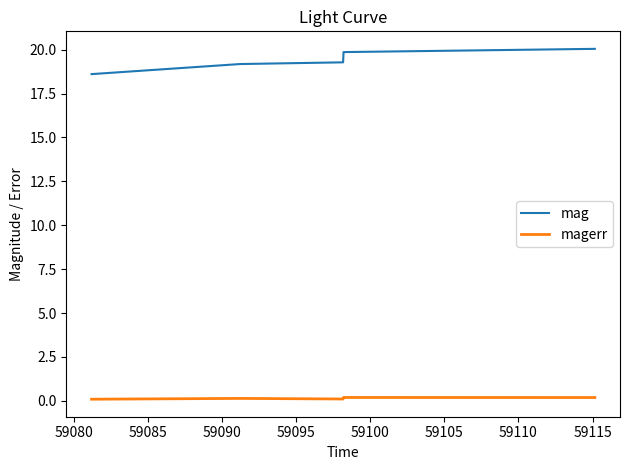

Which series has the largest total across all categories?

mag